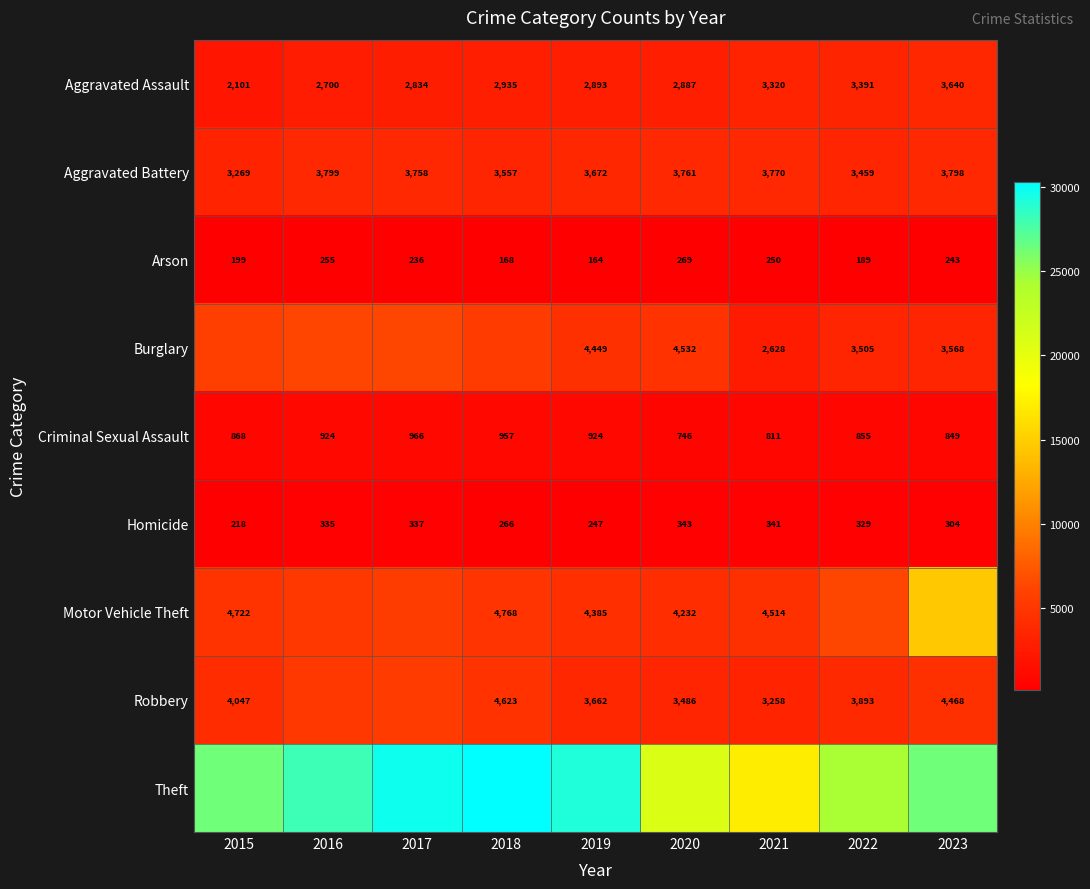

What is the highest value of the Homicide series?

343